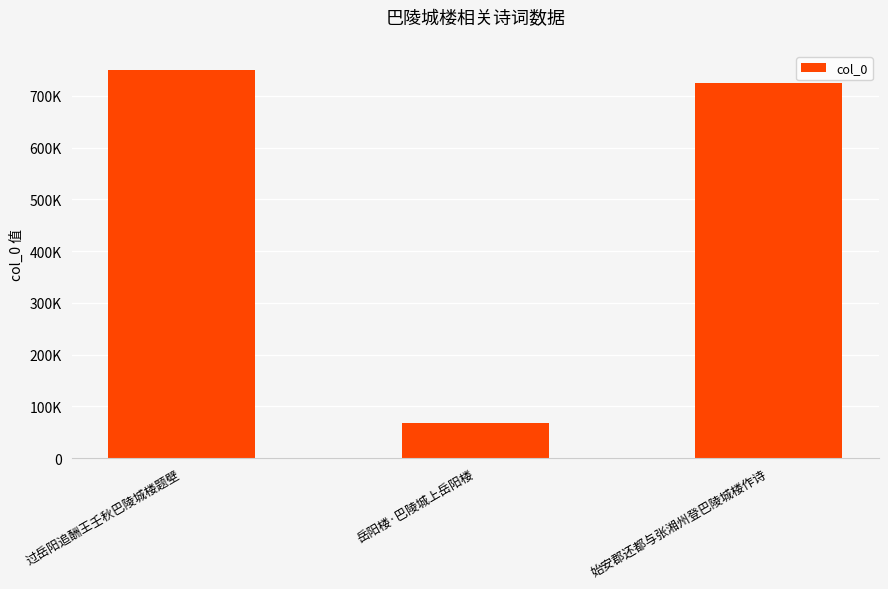

What is the label of the 2nd bar from the left?

岳阳楼·巴陵城上岳阳楼